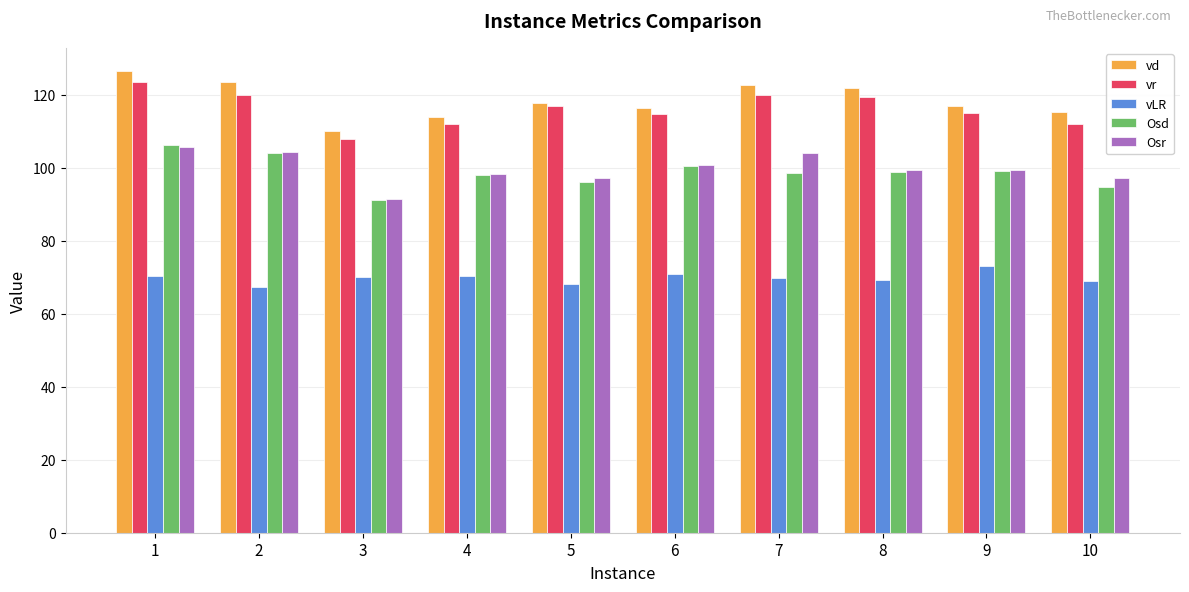

What is the difference between the maximum and minimum values in the vLR series?

6.0